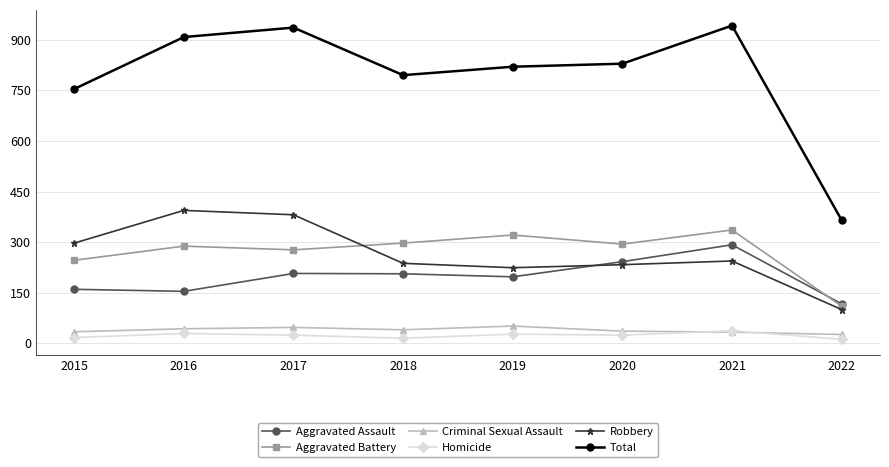

Does the chart display data point markers on the line(s)?

Yes